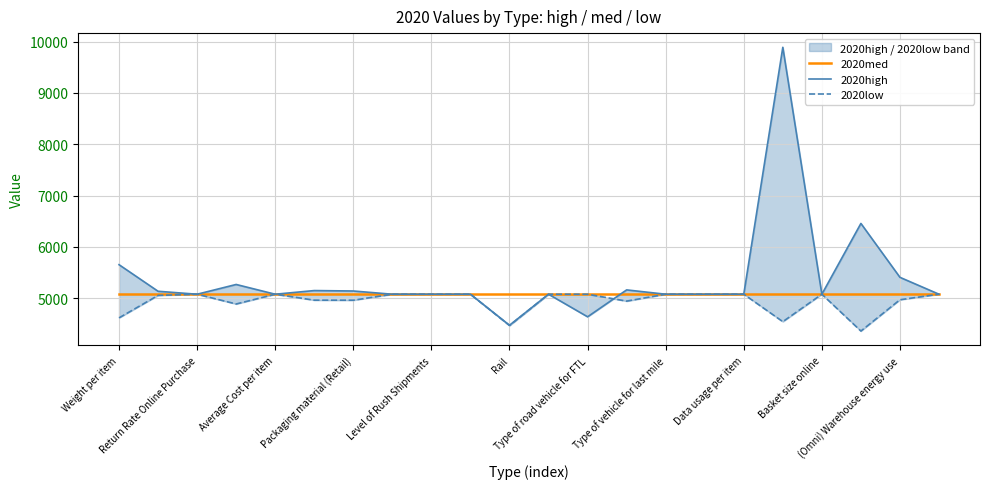

List the labels in order of 2020high value, largest first.

17, 19, Weight per item, 20, Packaging material (Retail), 13, Rail, Type of road vehicle for FTL, Return Rate Online Purchase, Average Cost per item, Level of Rush Shipments, Type of vehicle for last mile, Data usage per item, Basket size online, 11, 14, 15, 16, 18, 21, 12, (Omni) Warehouse energy use